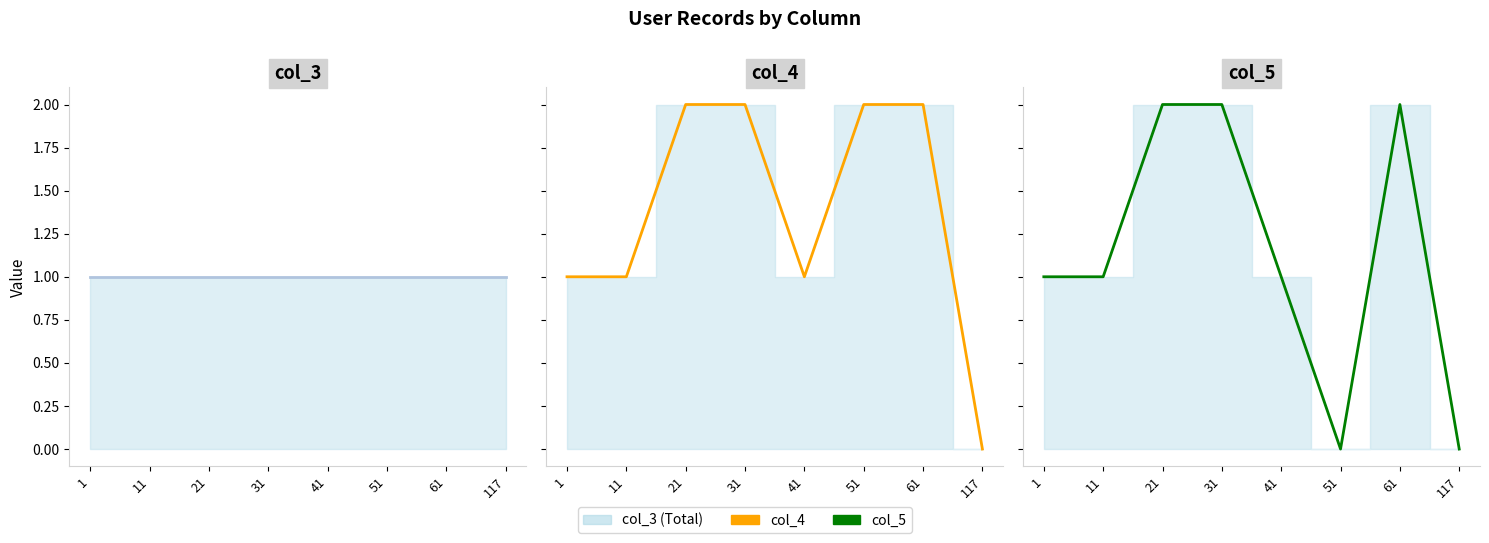

In col_5 line, how many points are lower than both neighbors (excluding endpoints)?

1